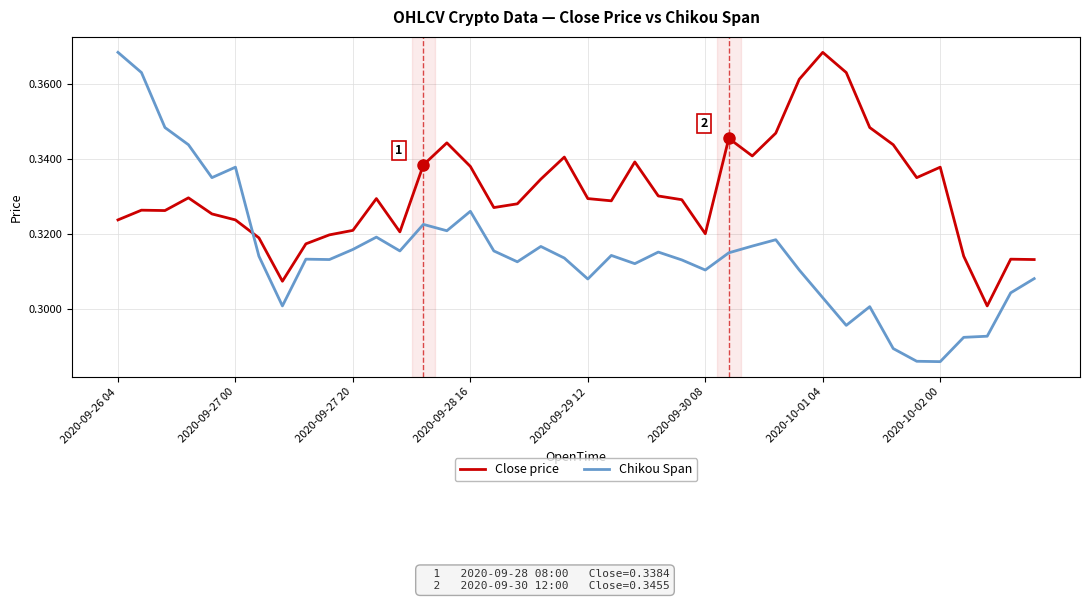

Which series has the largest total across all categories?

Close price